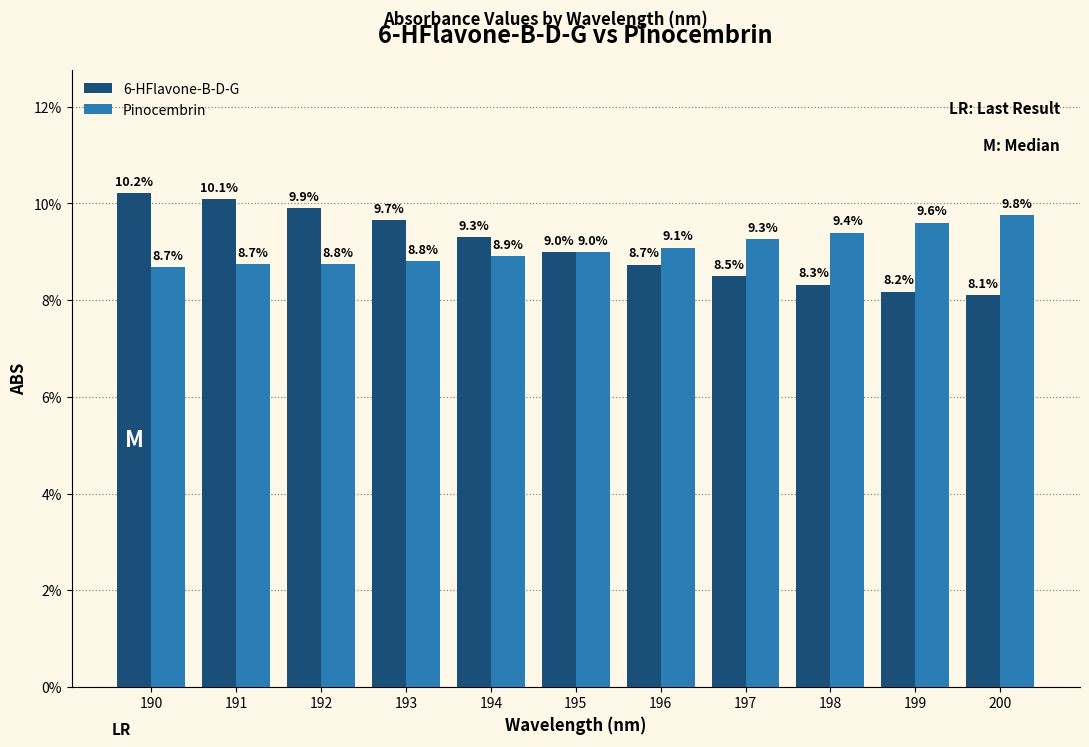

What is the sum of the 6-HFlavone-B-D-G values at 190 and 197?

0.2